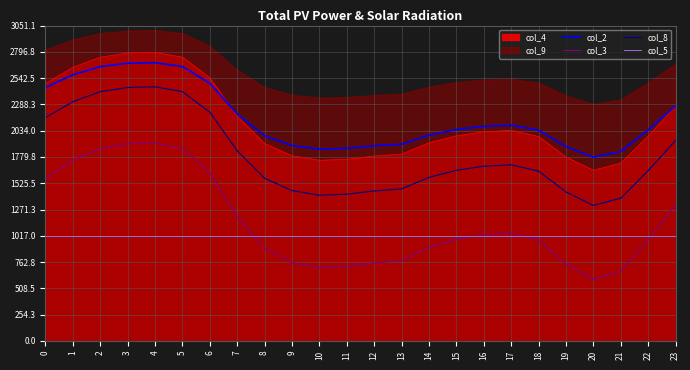

In col_2, how many points are lower than both neighbors (excluding endpoints)?

2